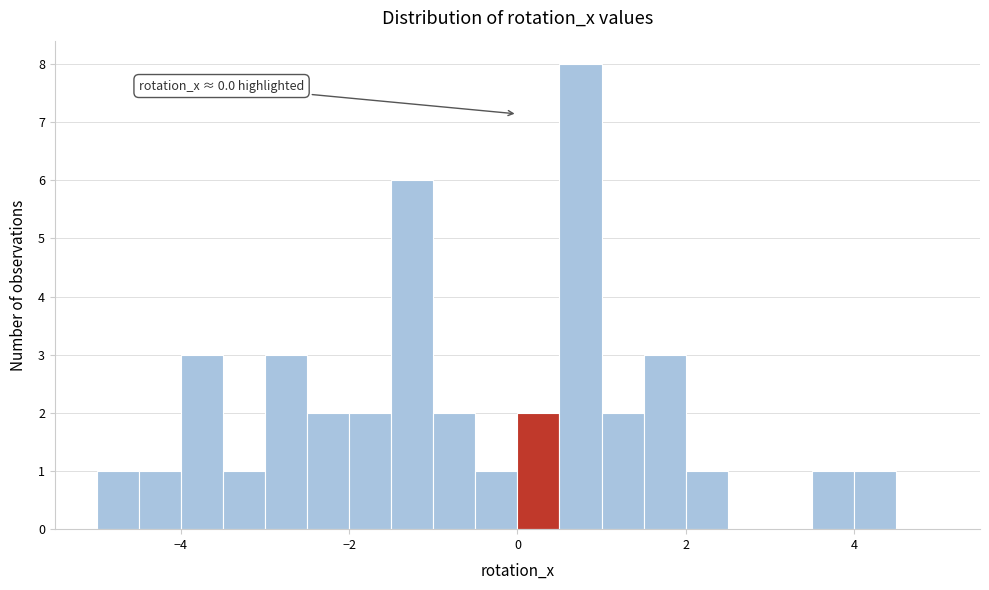

Around what value on the x-axis is the tallest bar? Give the approximate position of its centre, as read against the axis.

0.8